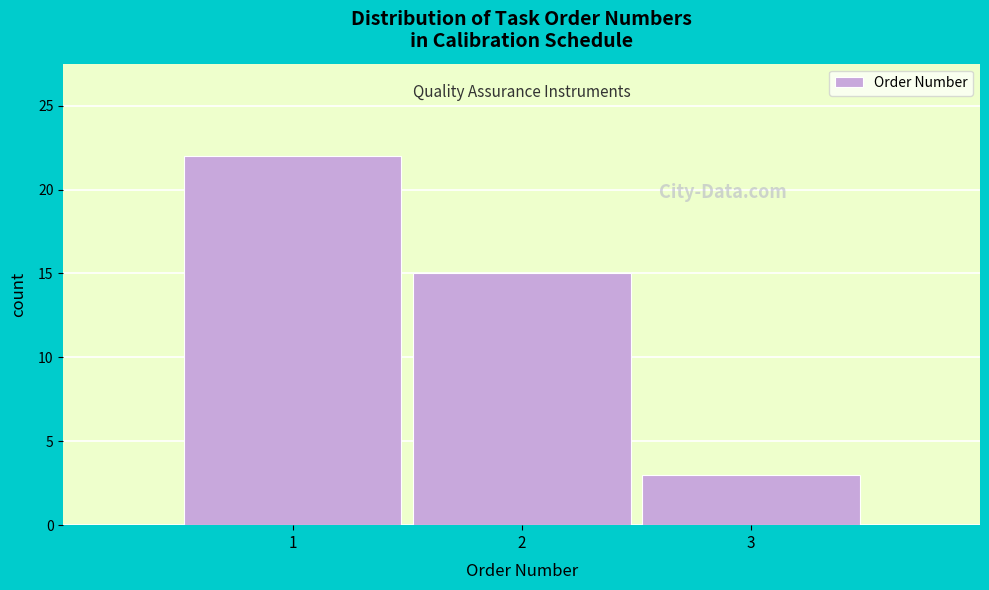

Reading left to right, transcribe all the data shown in this chart.

22	15	3